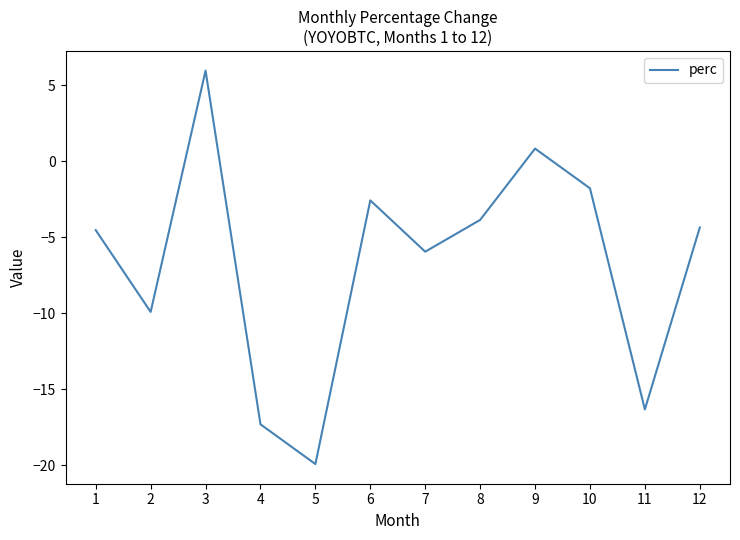

The value at 7 is -10.2. True or false?

False